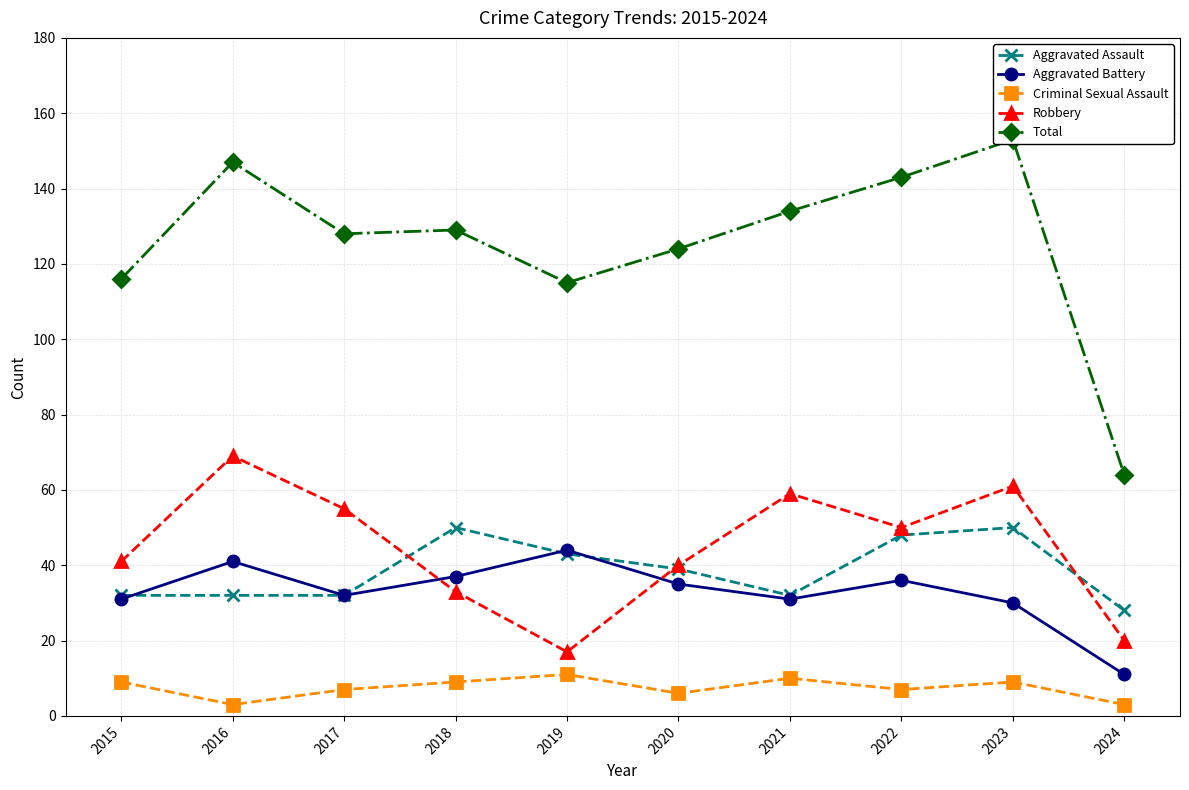

Between 2024 and 2021, which is larger?

2021